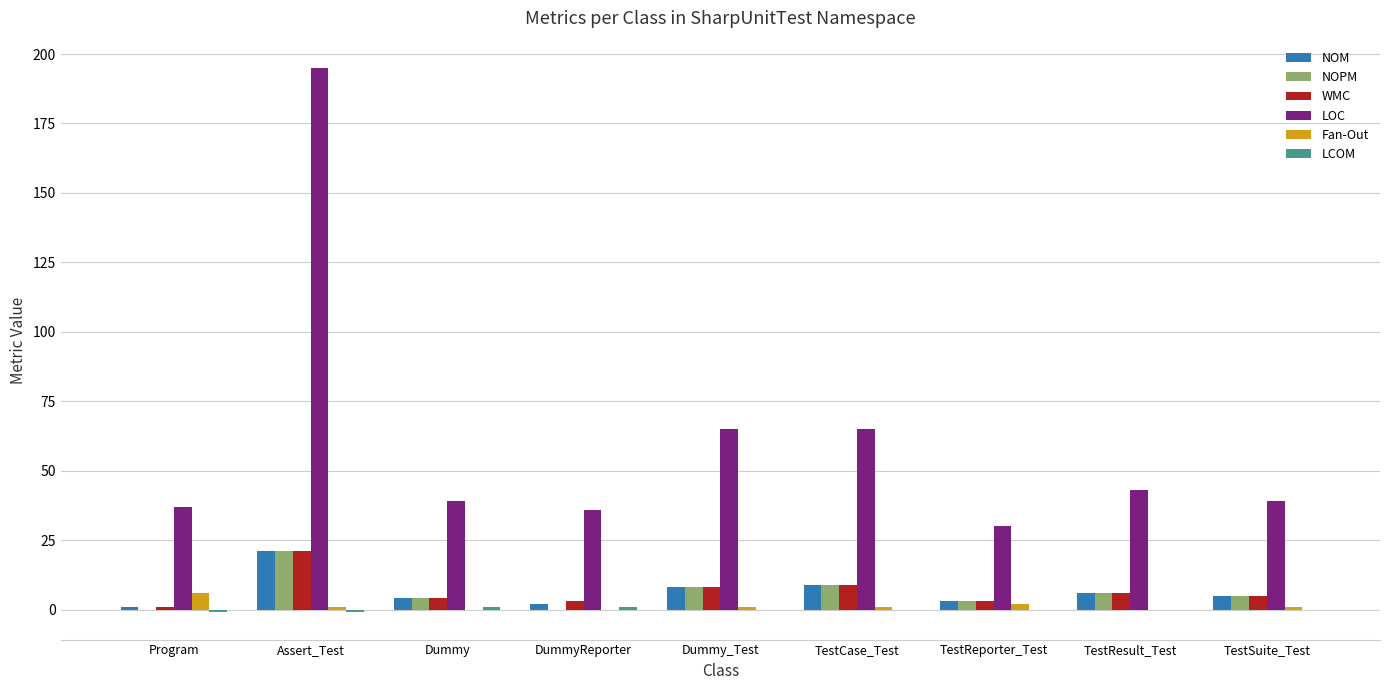

Which series changed the most between Assert_Test and Dummy_Test?

LOC